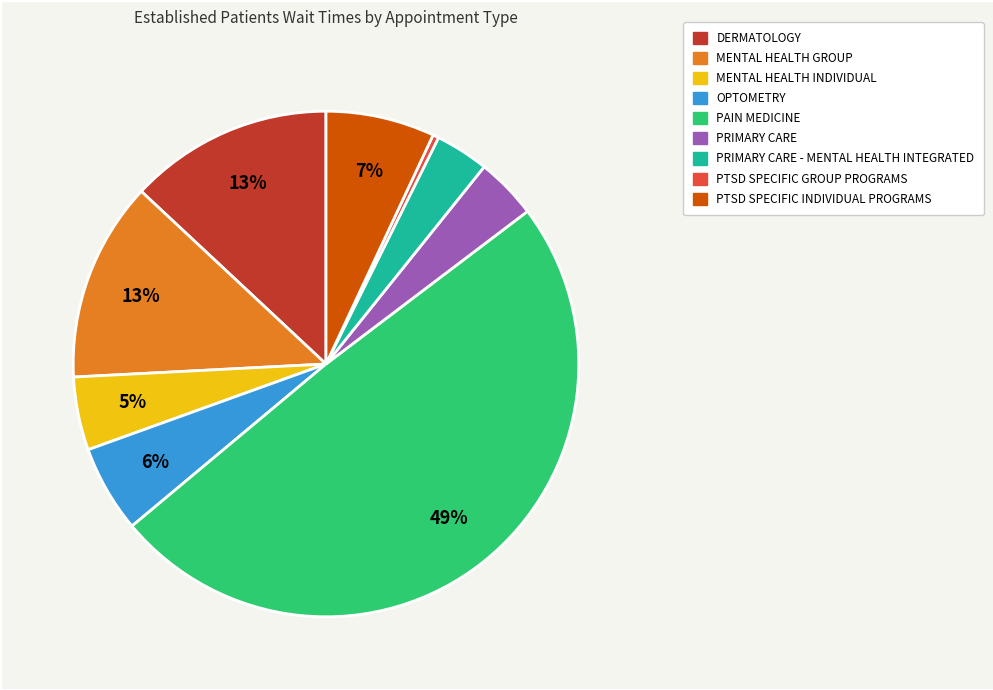

To the nearest percent, what is the average slice percentage?

11%